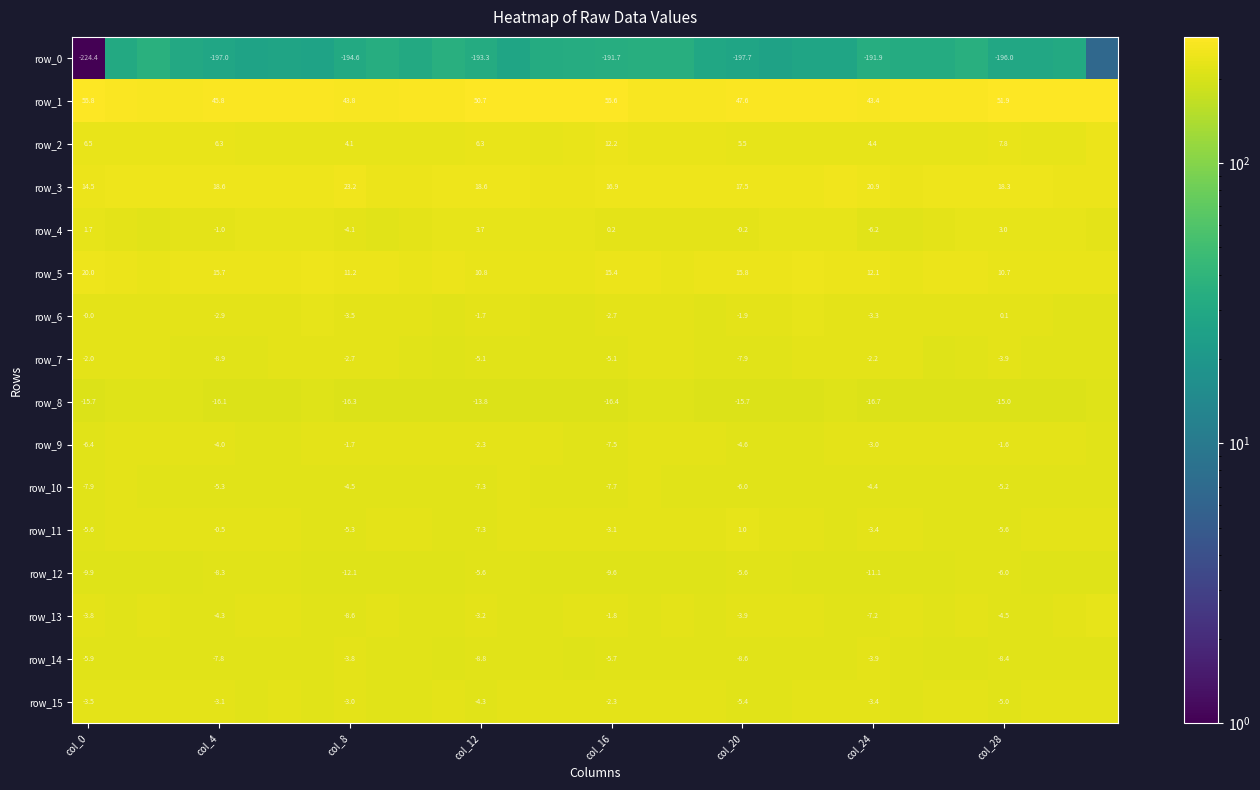

What is the difference between the maximum and minimum values in the row_13 series?

10.5